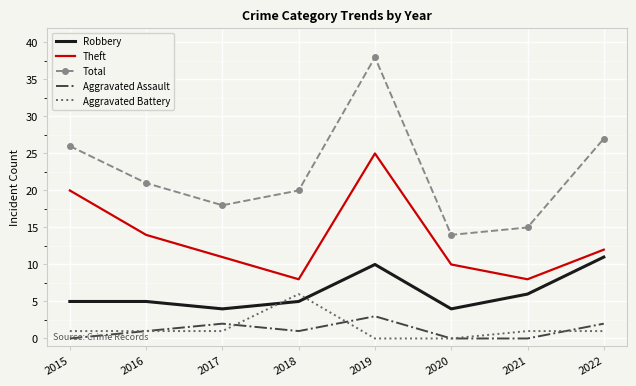

True or false: Theft and Aggravated Assault cross at least once.

False